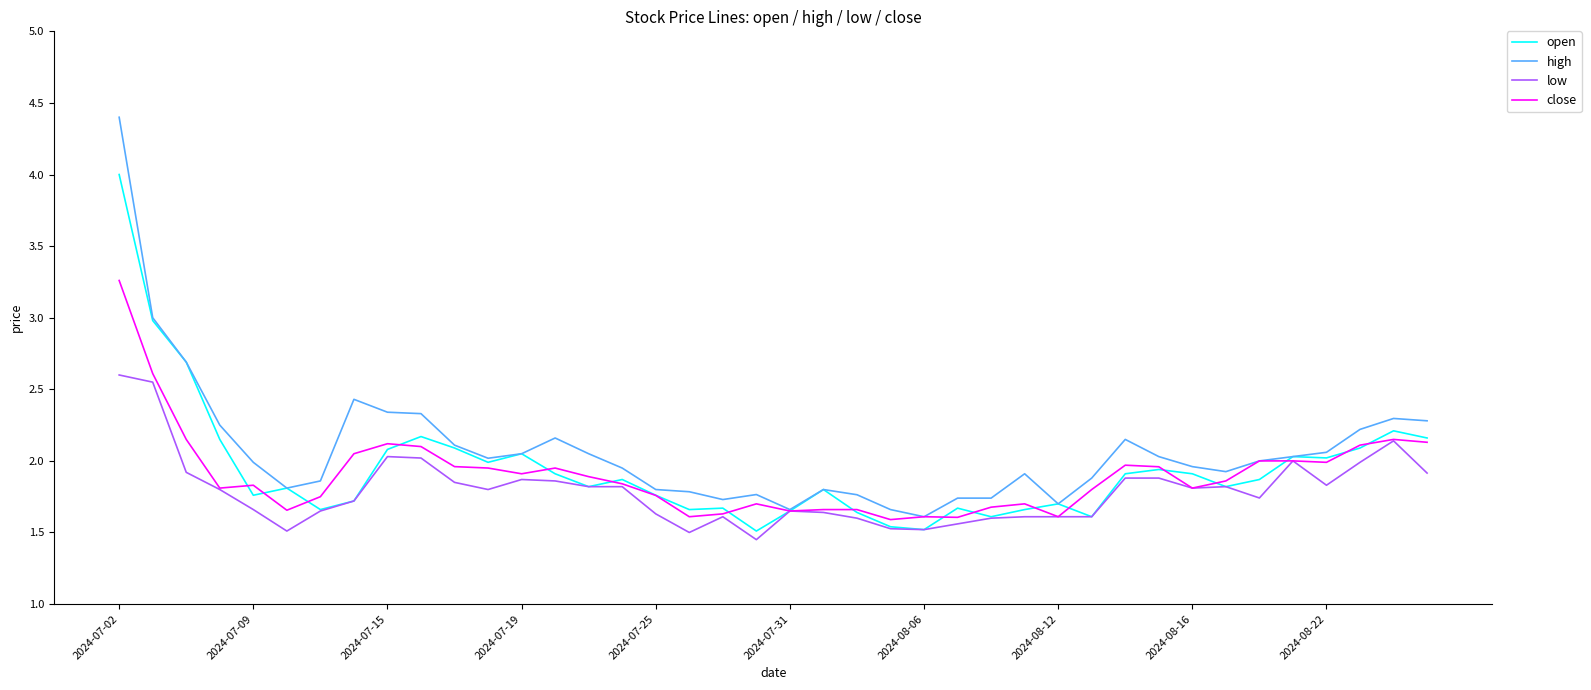

What is the greatest value displayed?

4.4